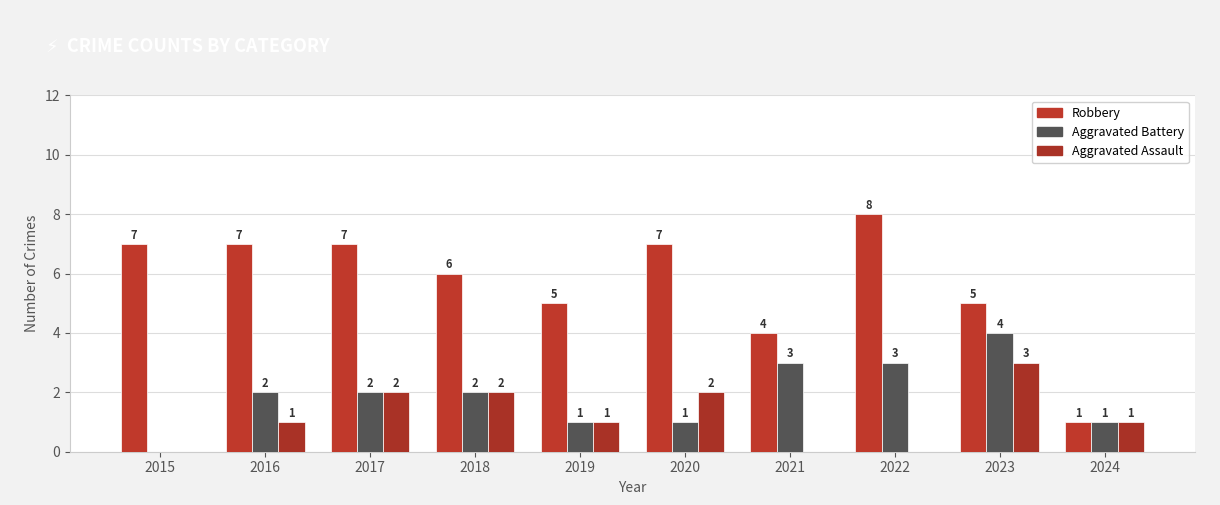

Is it true that Aggravated Assault equals -2 at 2015?

False